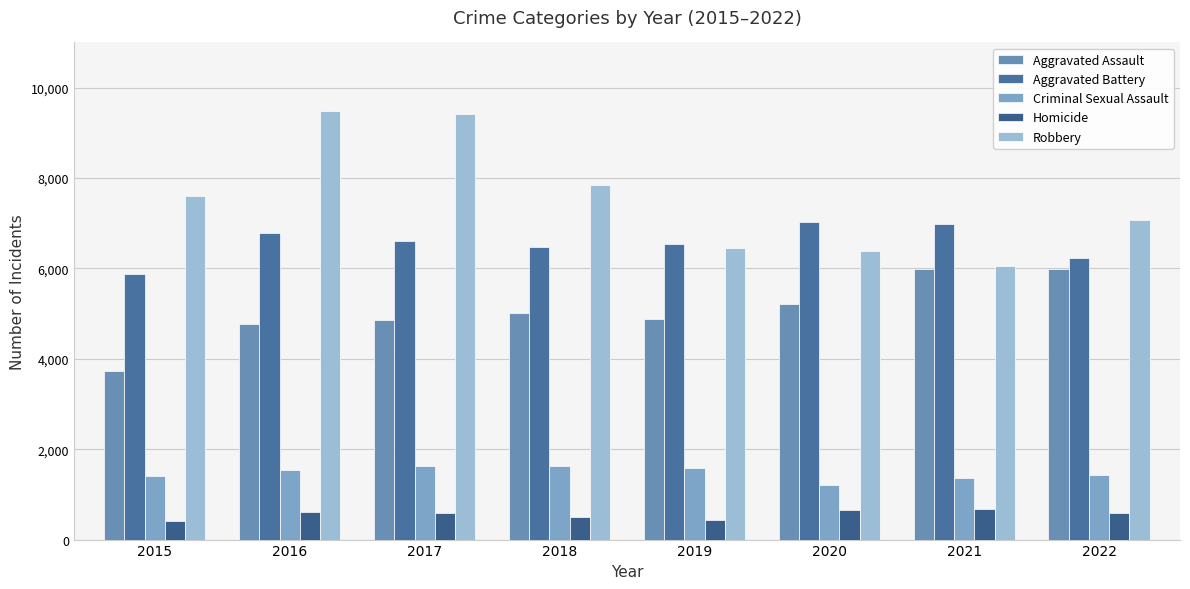

At which label is Aggravated Battery closest to 6446?

2018